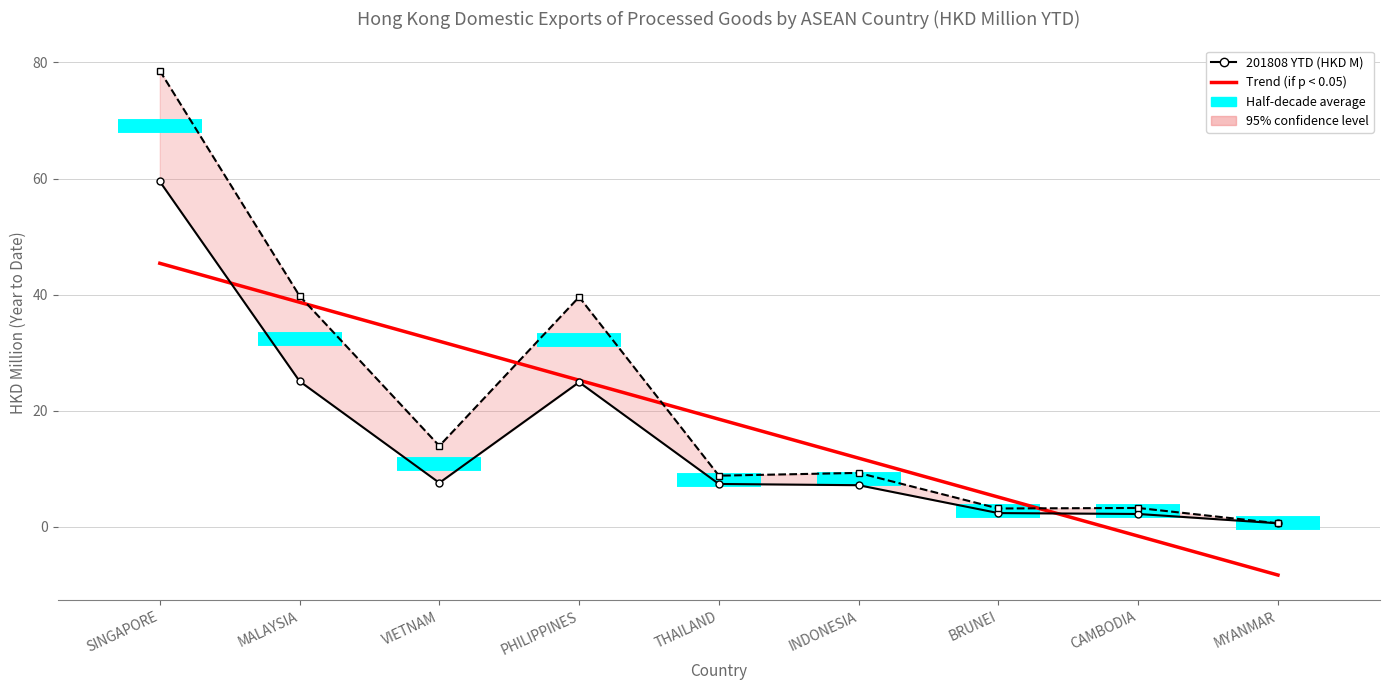

True or false: 201812 YTD (HKD M) has a value of 0.6 at MYANMAR.

True